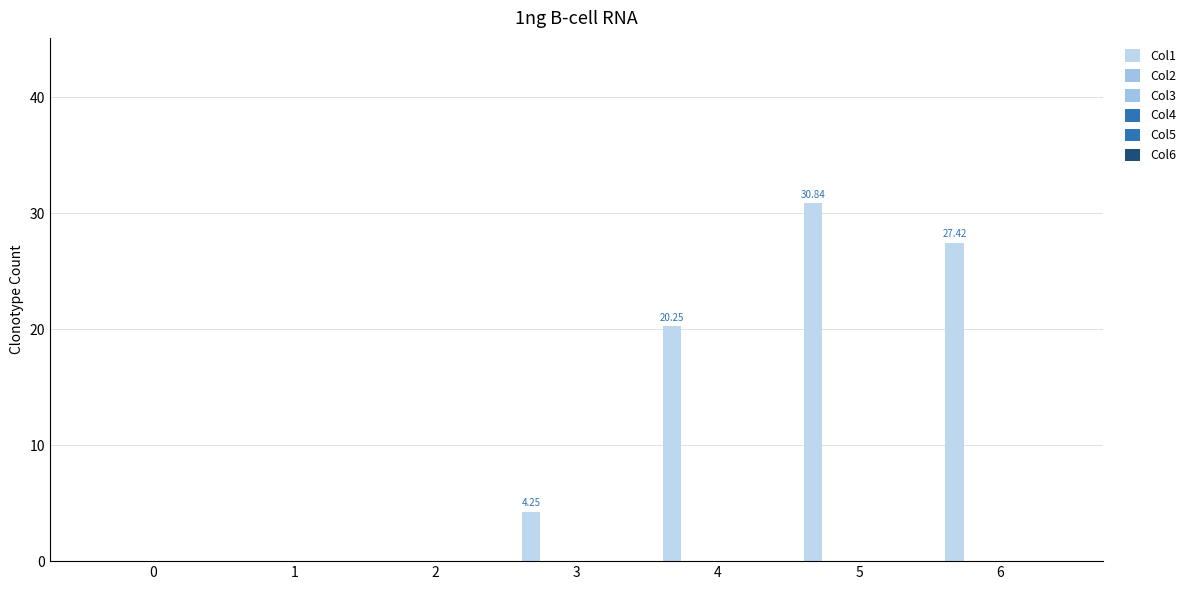

Count the number of categories in the chart.

7